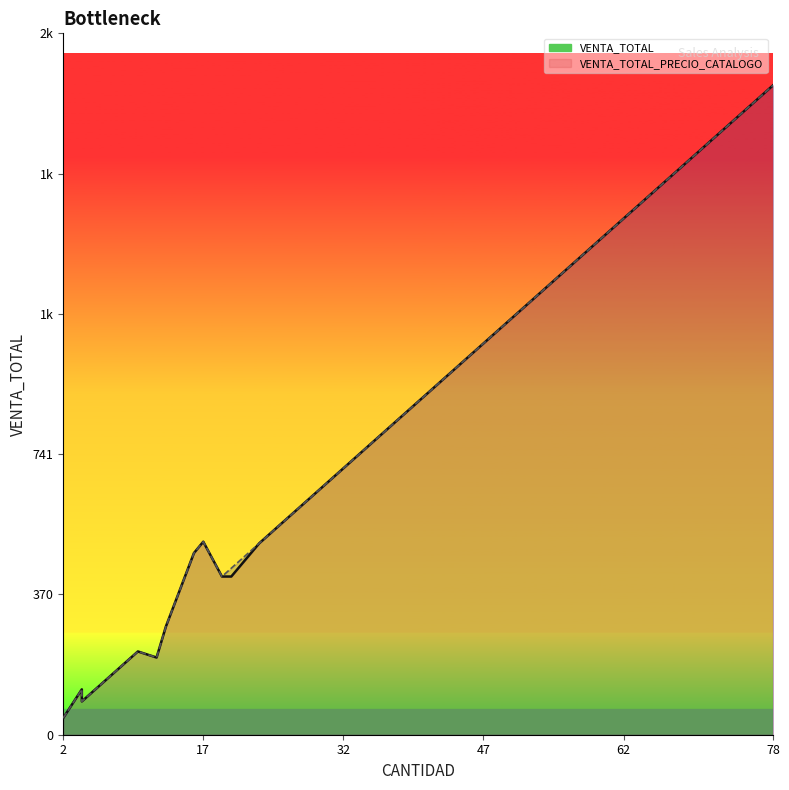

How many data points in VENTA_TOTAL_PRECIO_CATALOGO are above 286?

8